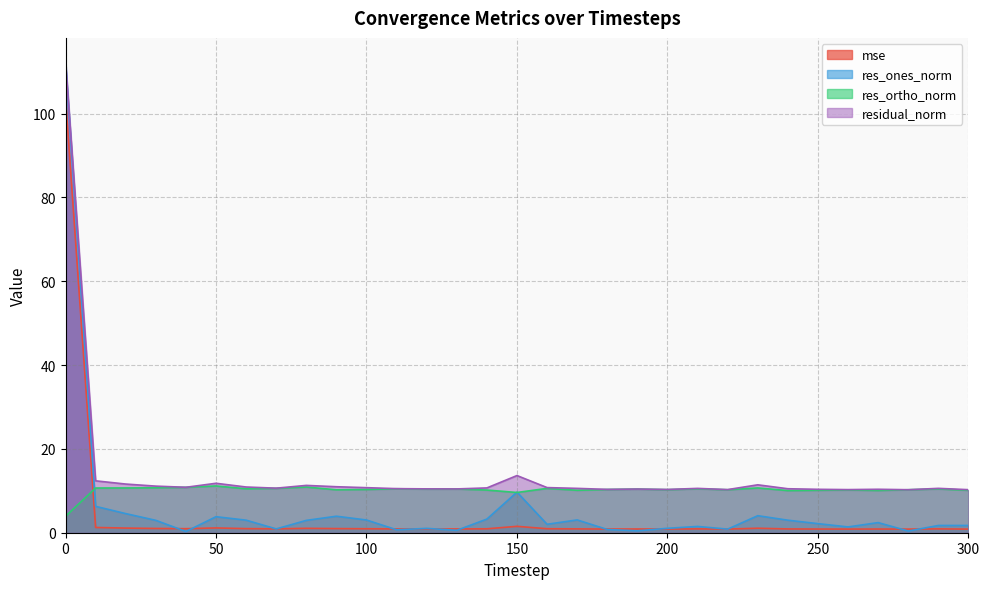

How many interior local peaks does the res_ones_norm series have?

8